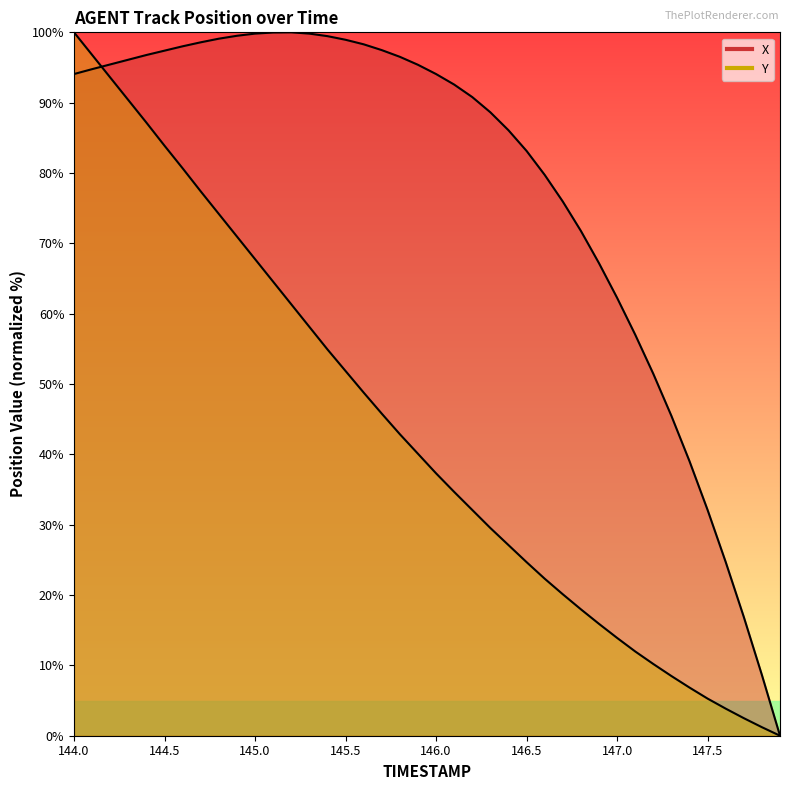

How many lines are shown in the chart?

2